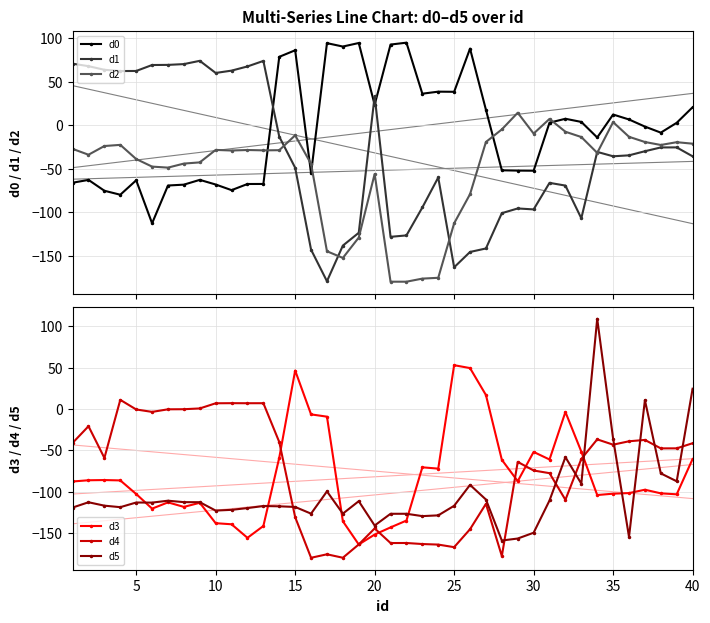

What is the lowest value of the d5 series?

-159.0